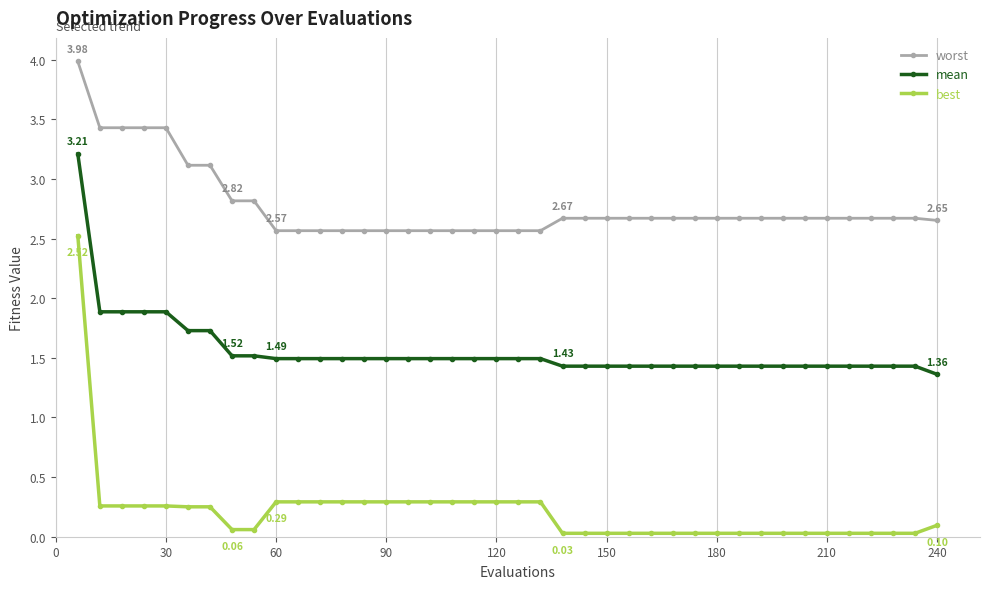

Which series has the largest total across all categories?

worst